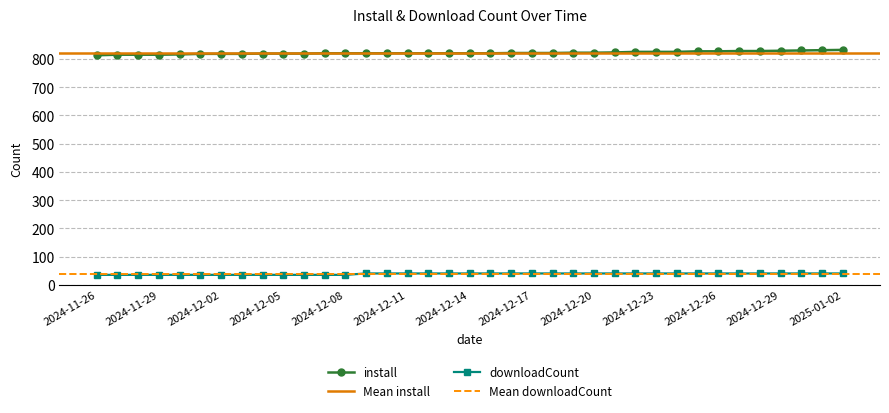

What is the difference between the maximum and minimum values in the downloadCount series?

5